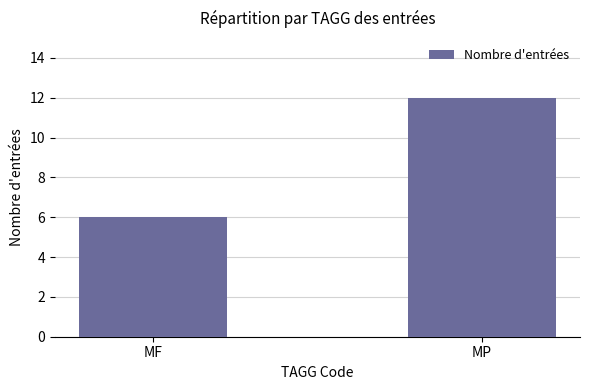

How many bars are there in total?

2